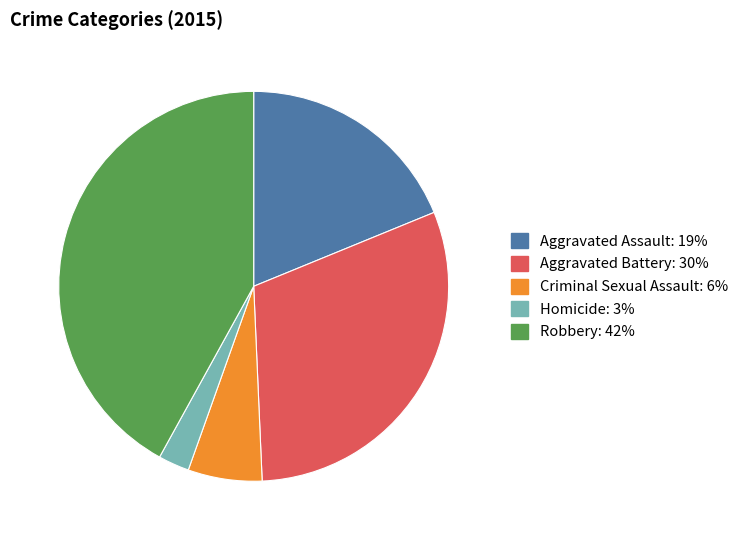

Rank the categories by value from lowest to highest.

Homicide, Criminal Sexual Assault, Aggravated Assault, Aggravated Battery, Robbery